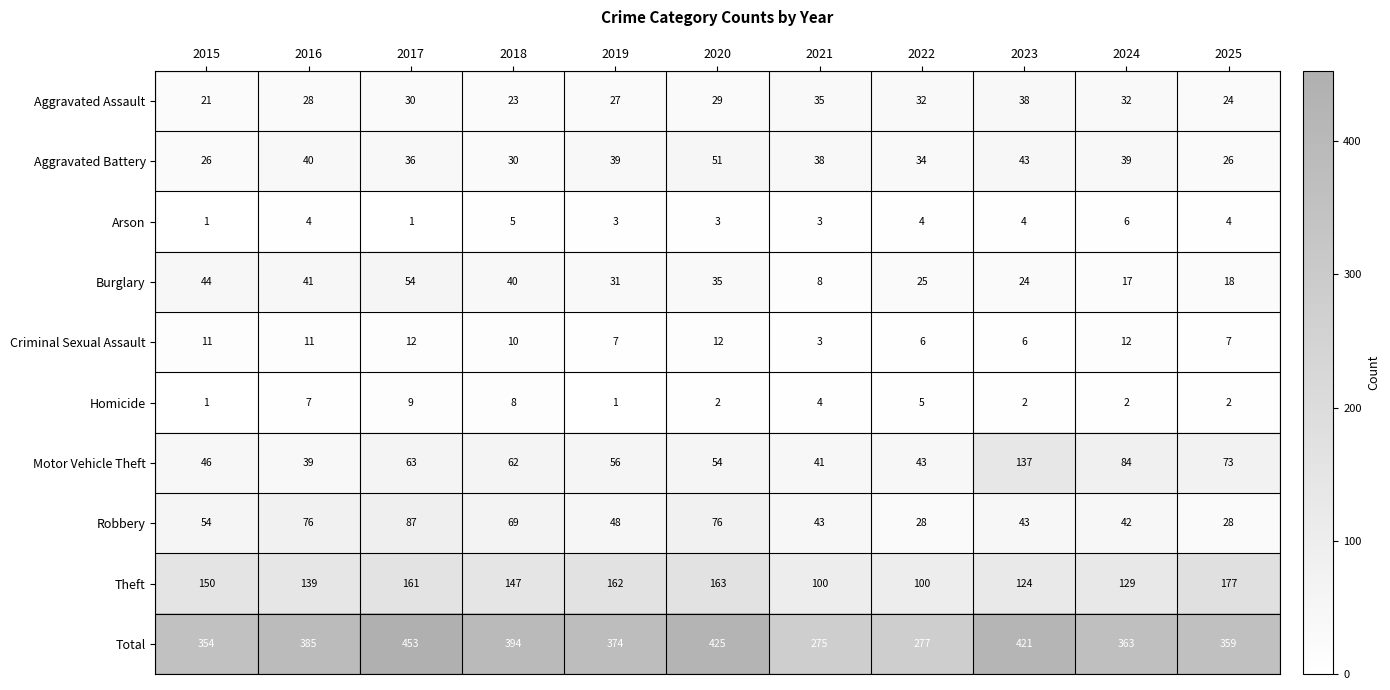

At how many categories does at least one series exceed 12?

11